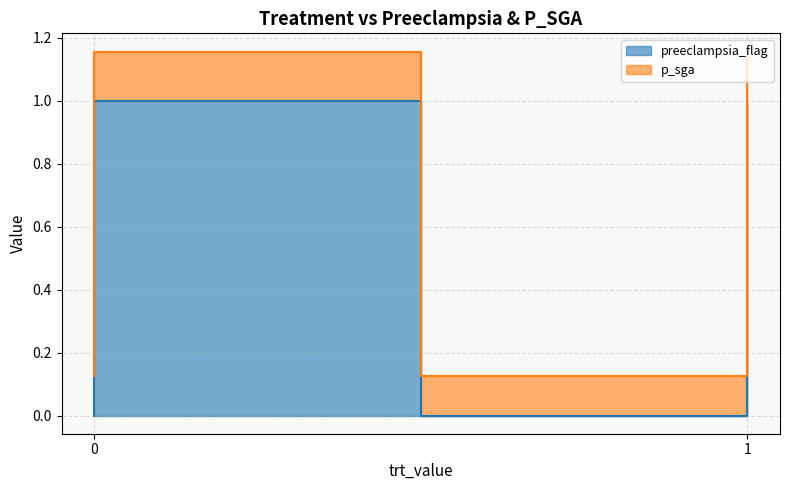

True or false: preeclampsia_flag and p_sga intersect in this chart.

False